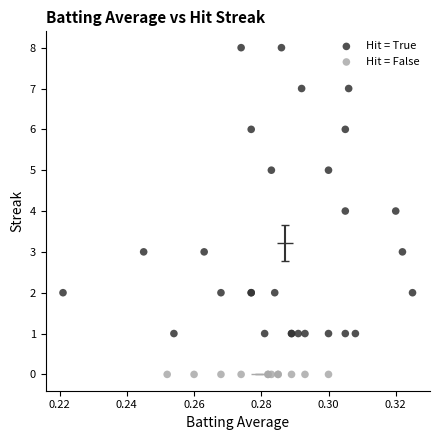

Which series reaches the minimum Y coordinate?

Hit = False